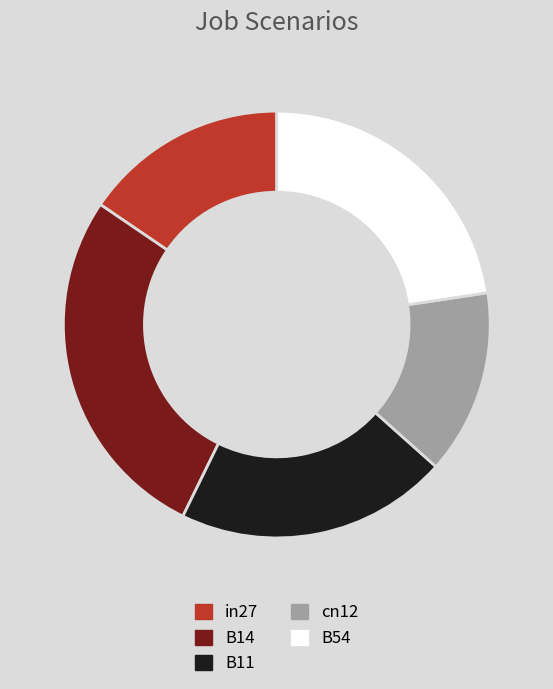

Is in27 the majority of the pie?

No